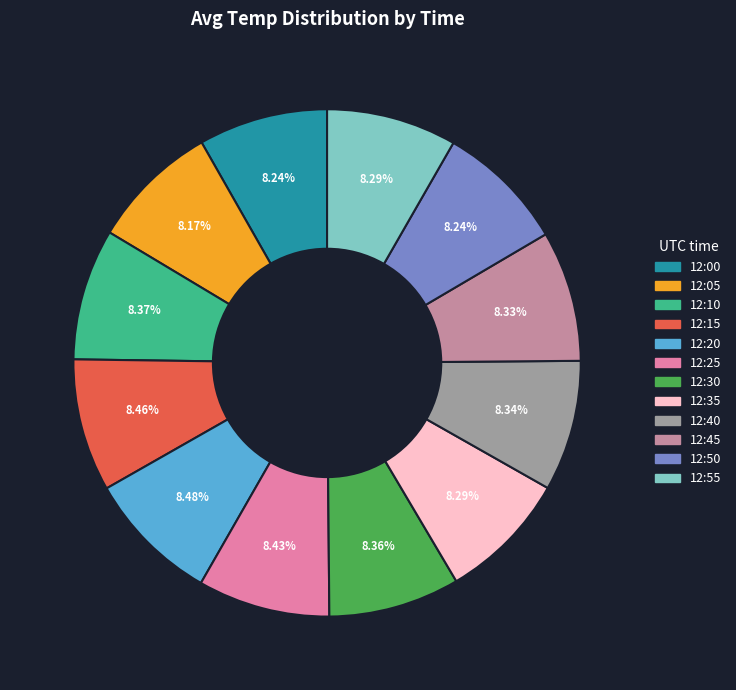

Does 12:00 account for over 50% of the chart?

No